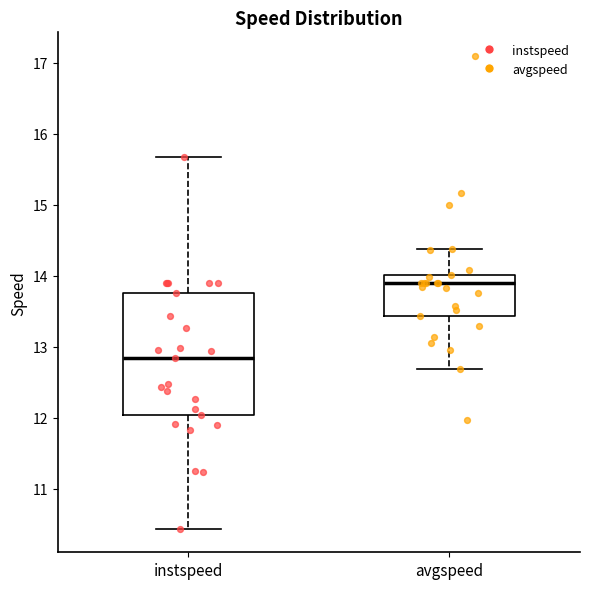

Reading left to right, transcribe this box plot: for each box, give where its median line is, the range the box spans, and where its two whiskers end, as read against the y-axis. The values are not printed on the chart, so give them approximately, as read against the axis.

instspeed: median 12.8, box 12.0 to 13.8, whiskers 10.4 to 15.7
avgspeed: median 13.9, box 13.4 to 14.0, whiskers 12.7 to 14.4